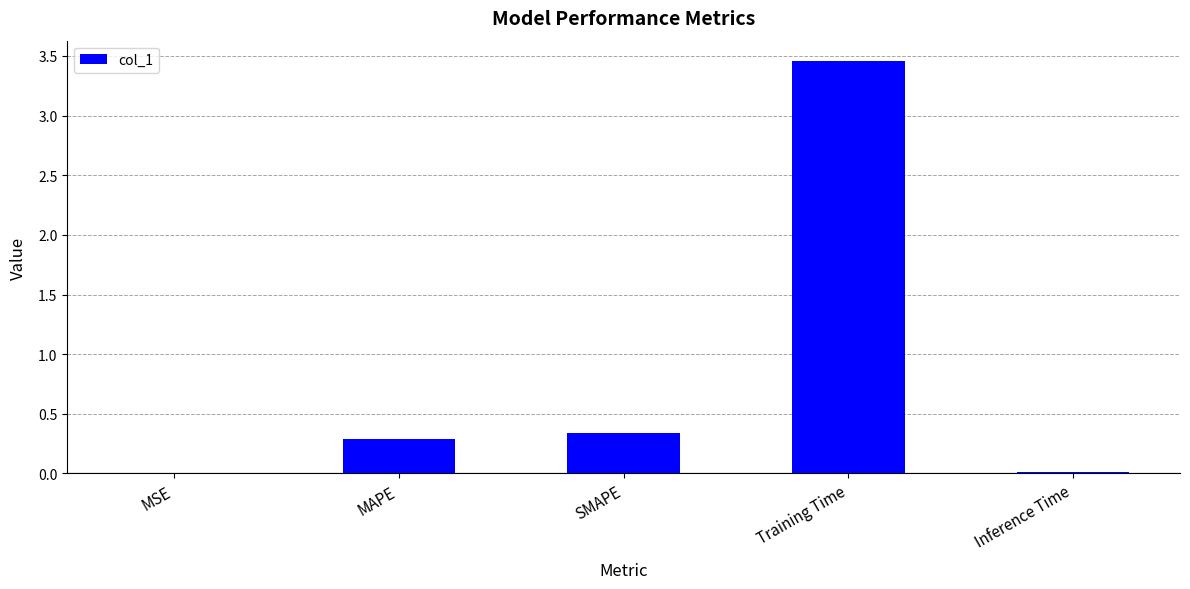

What is the sum of the values at MAPE and SMAPE?

0.6